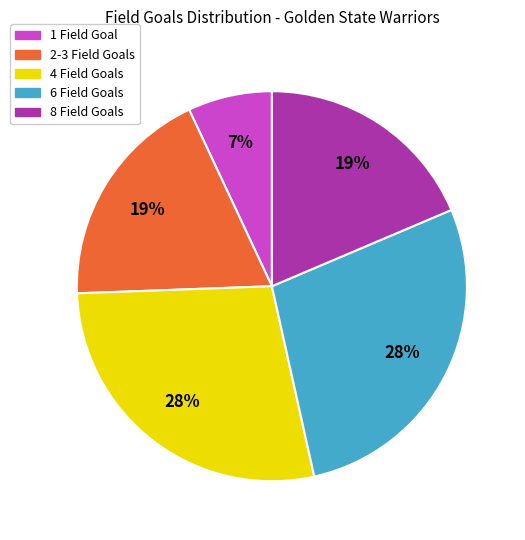

Does 4 Field Goals represent more than half of the total?

No